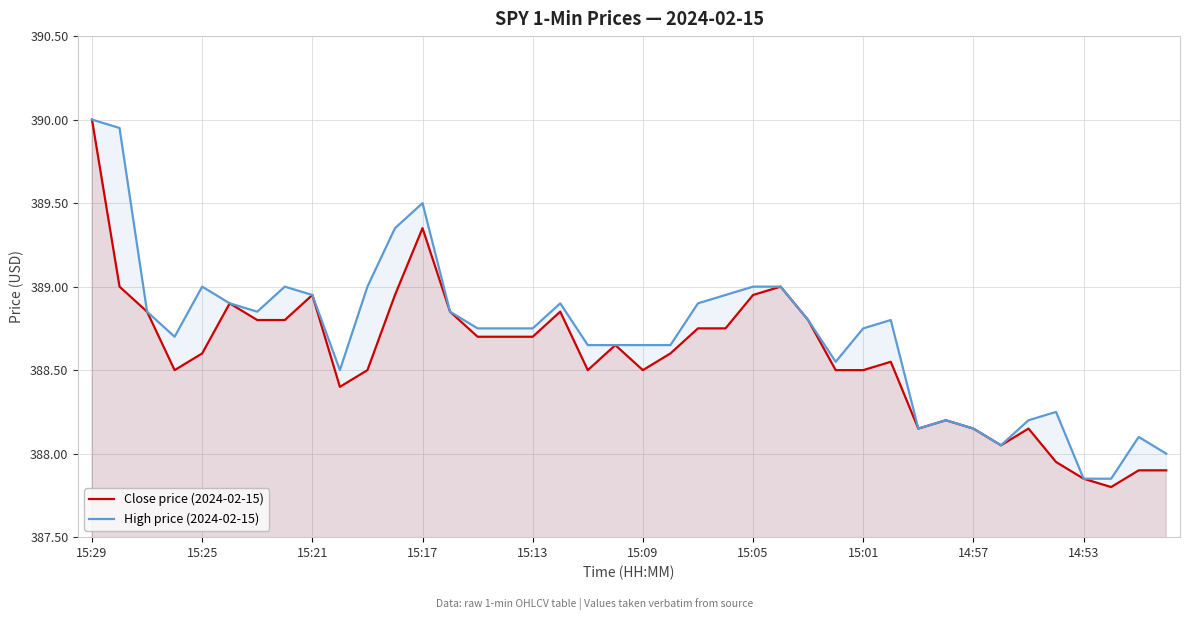

How many data points in High price (2024-02-15) are less than 388?

2